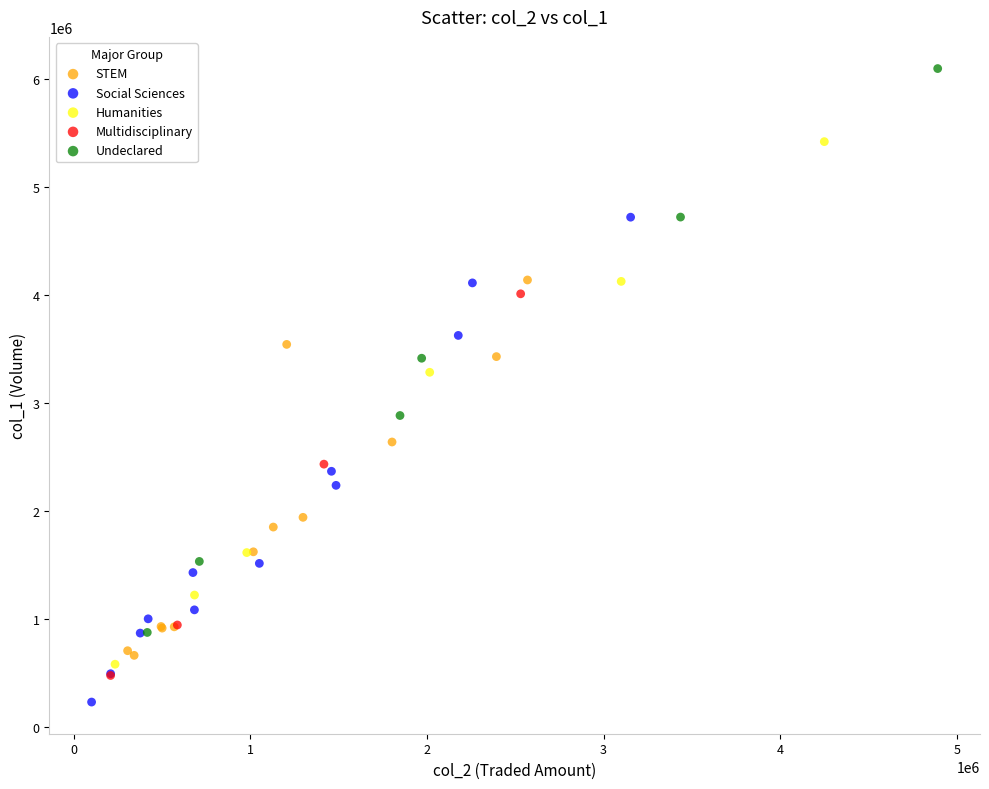

Which series contains the lowest Y value?

Social Sciences